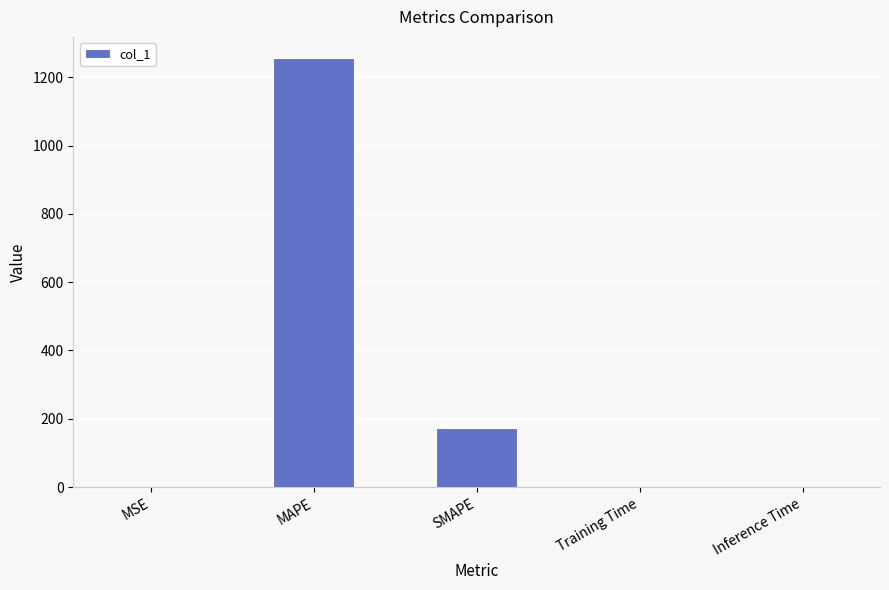

Where is the data nearest to the value 627?

SMAPE